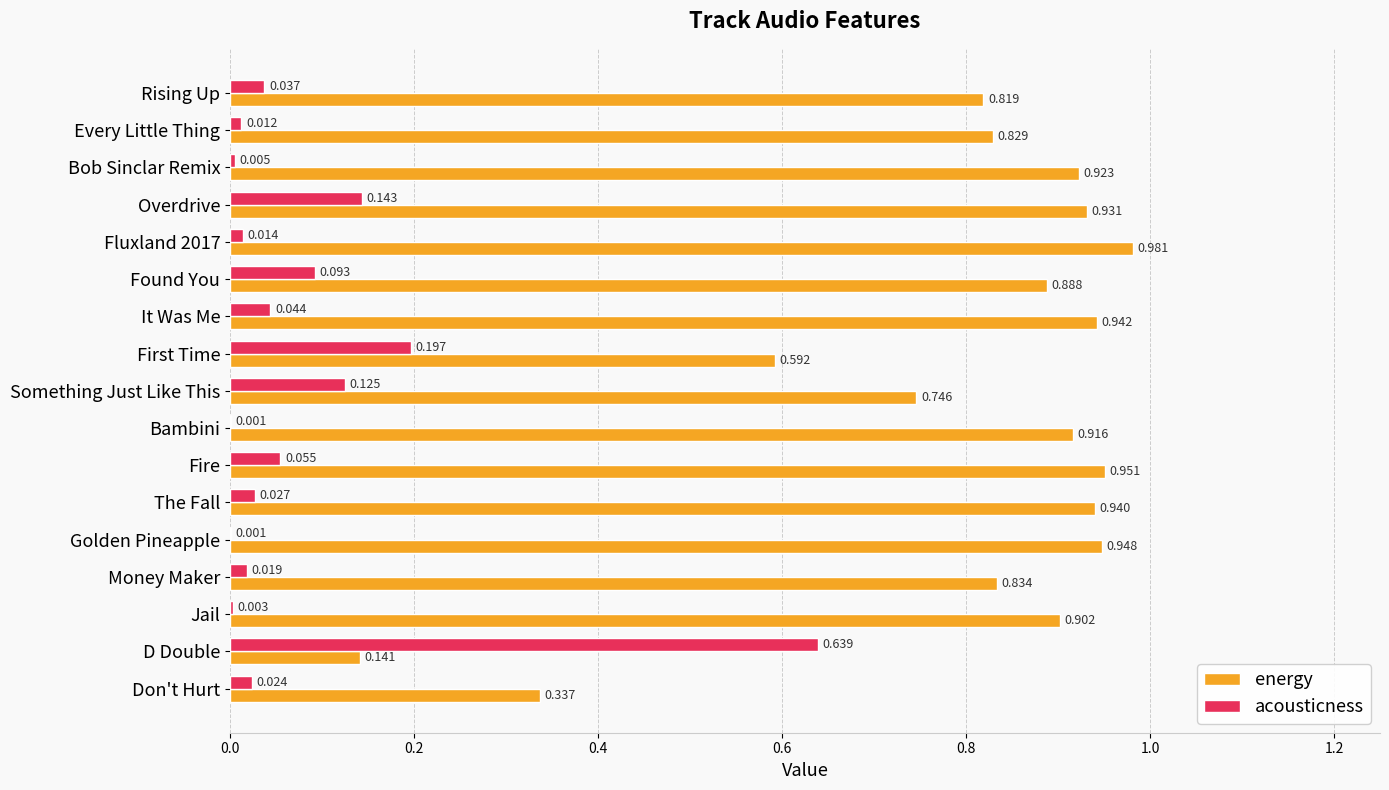

At which category is the sum across all series the highest?

Overdrive